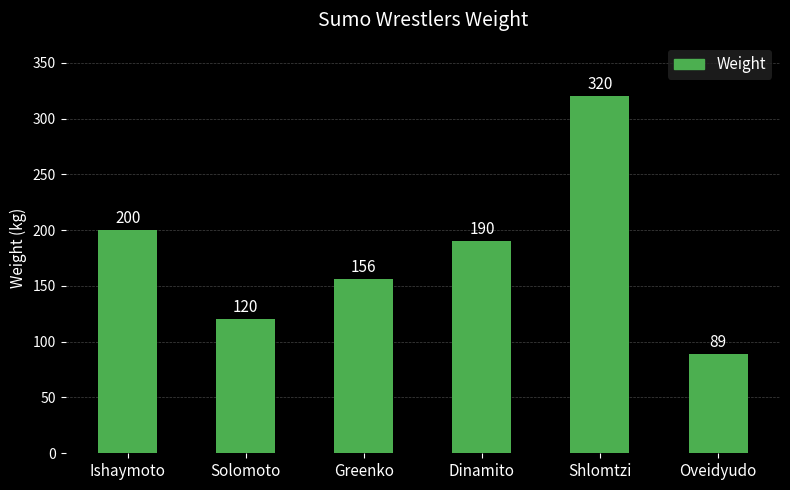

What is the ratio of the value at Greenko to the value at Dinamito?

0.8